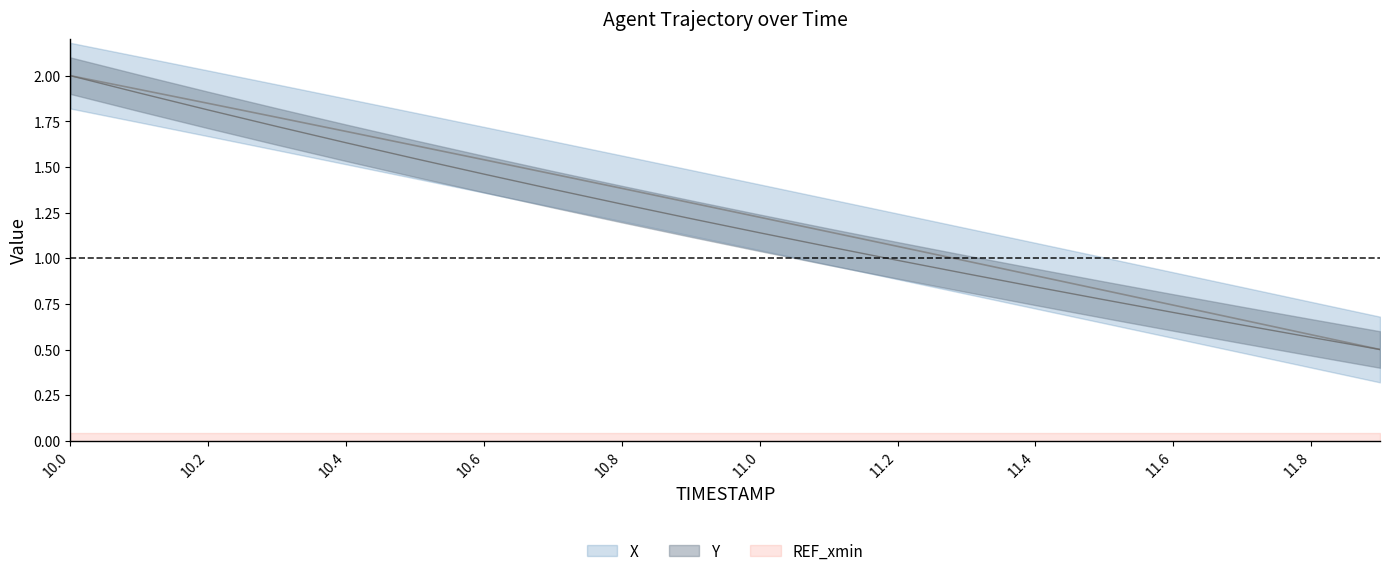

True or false: X and Y cross at least once.

False